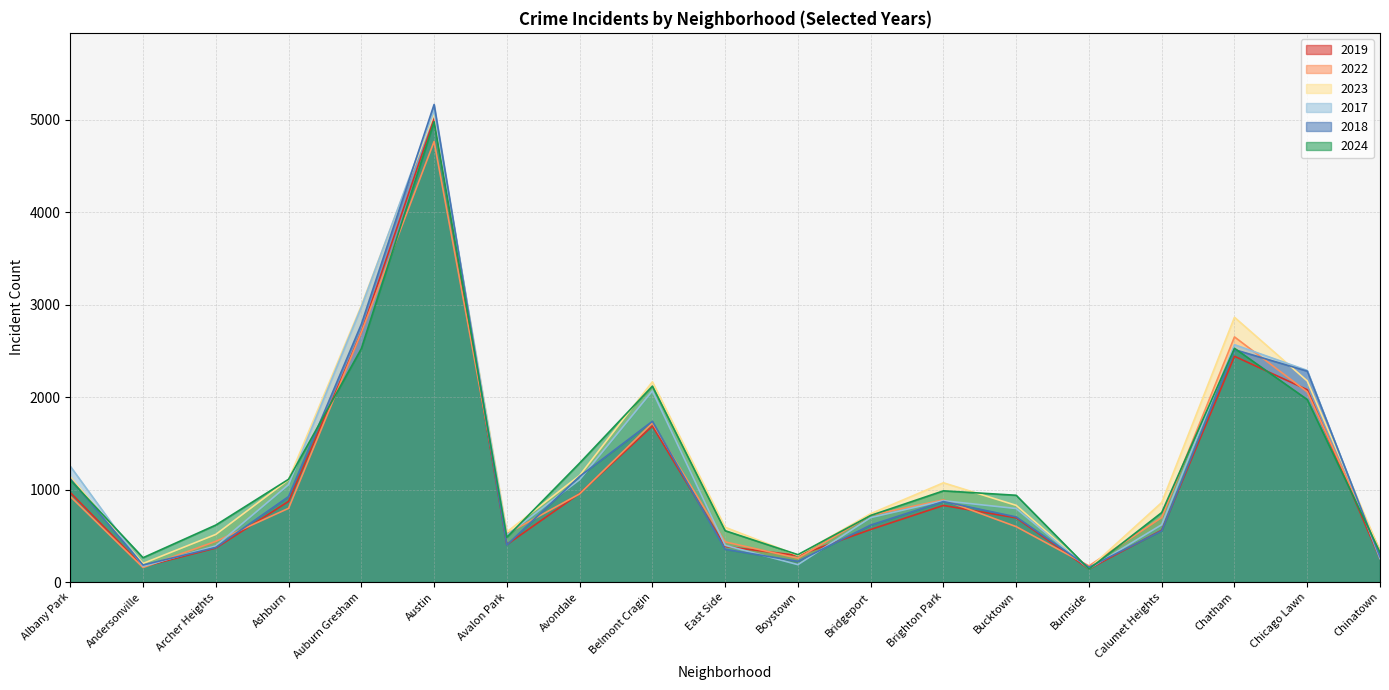

How many series are shown in this chart?

6